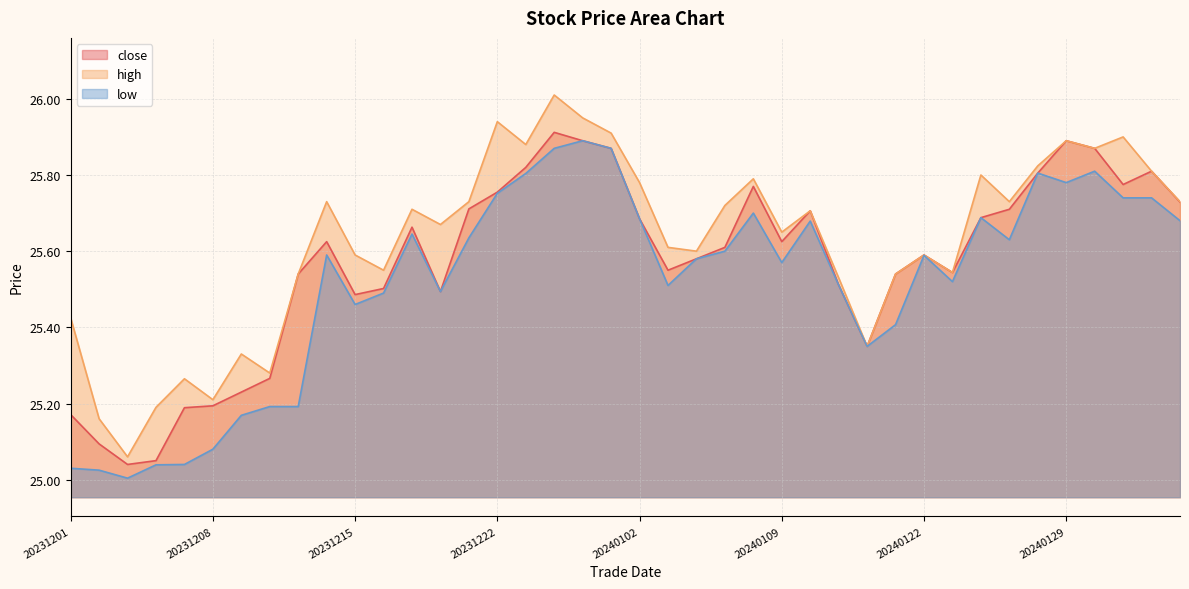

Is the value of low at 20240122 greater than the value of close at 20240102?

No